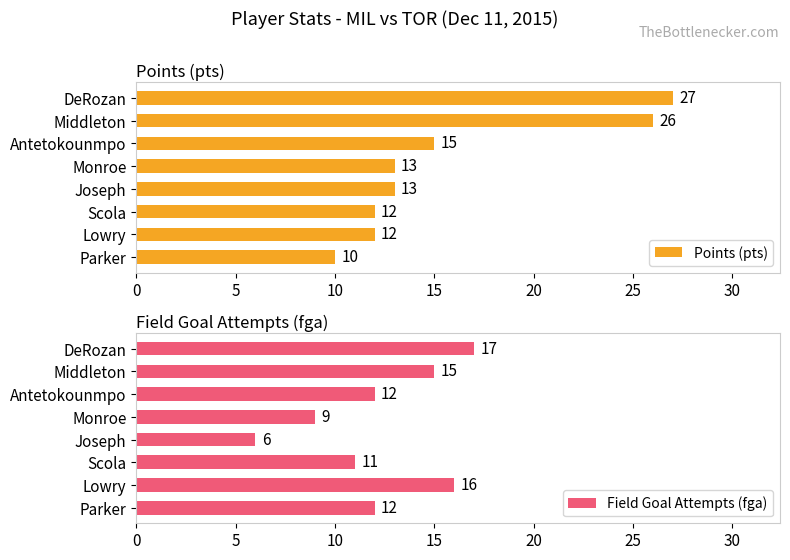

What is the value of the Points (pts) bar at the 8th from the left?

10